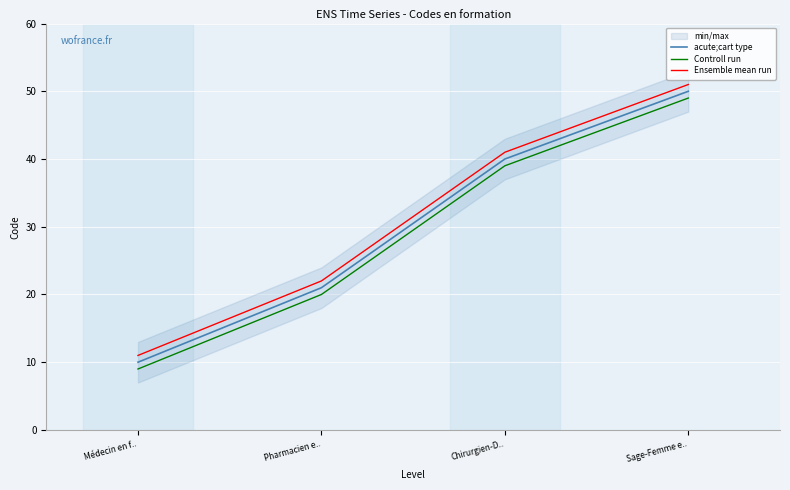

At how many categories does at least one series exceed 44?

1